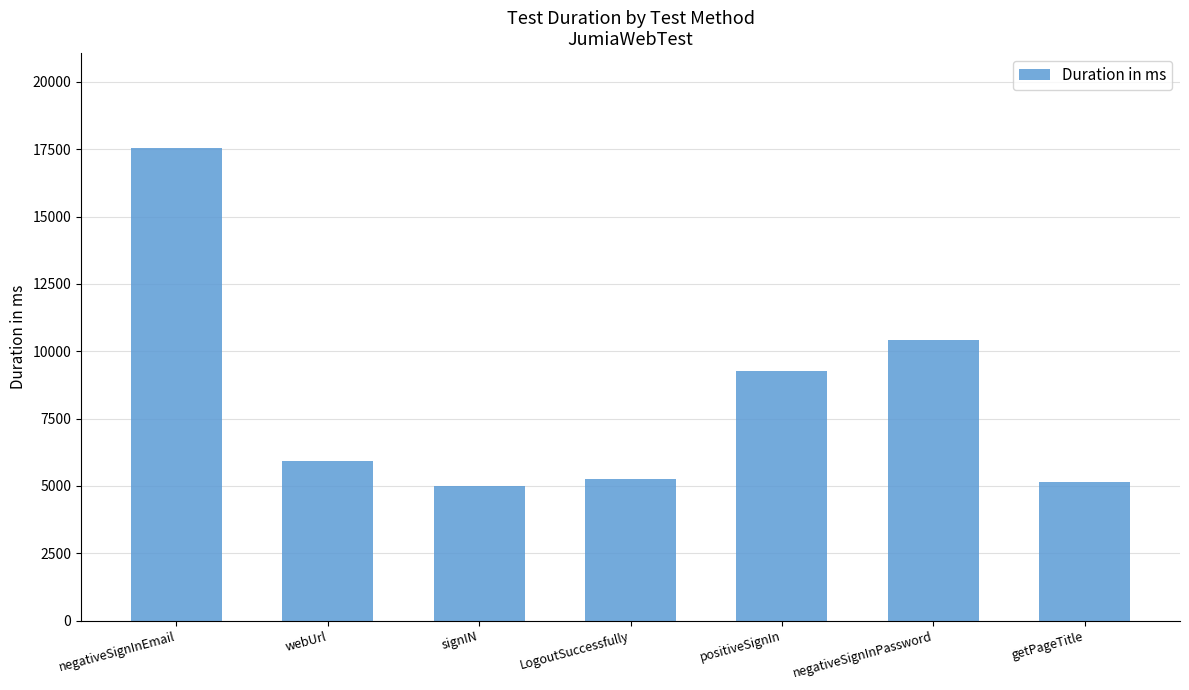

What is the ratio of the value at signIN to the value at negativeSignInEmail?

0.3